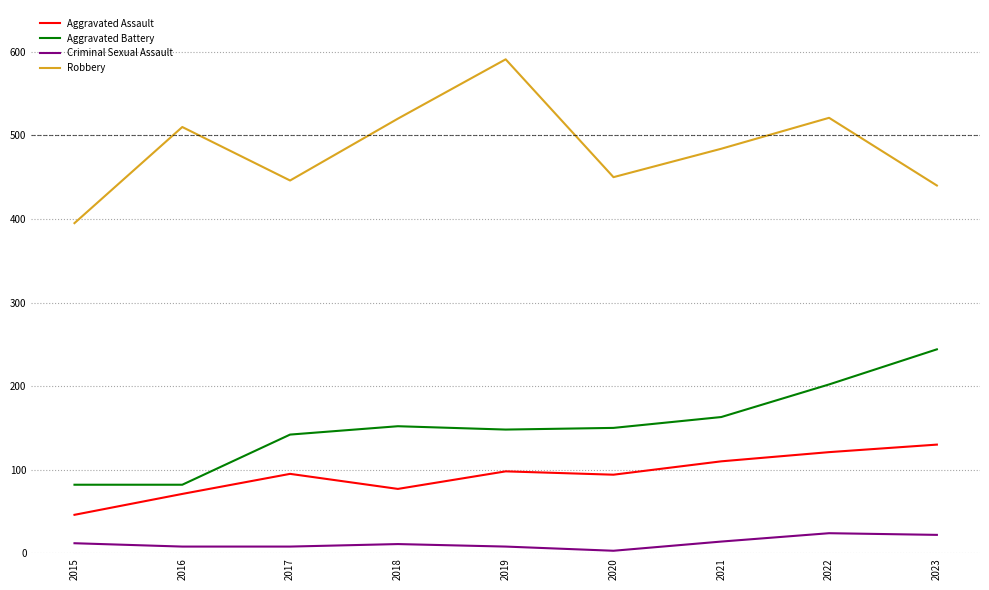

At 2020, list the series in order from smallest to largest.

Criminal Sexual Assault, Aggravated Assault, Aggravated Battery, Robbery